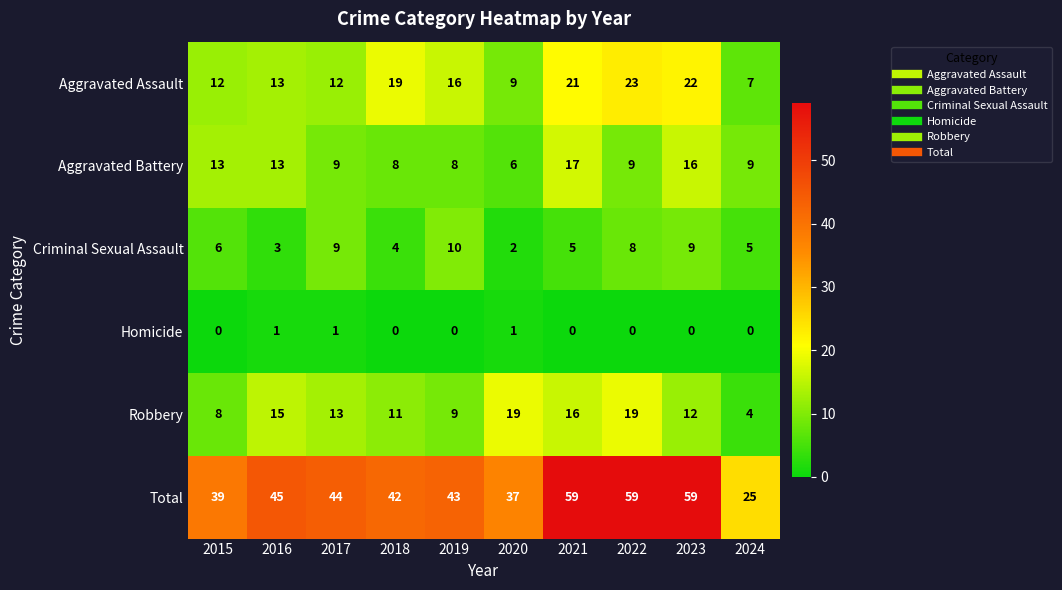

What is the average value of the Aggravated Assault series?

15